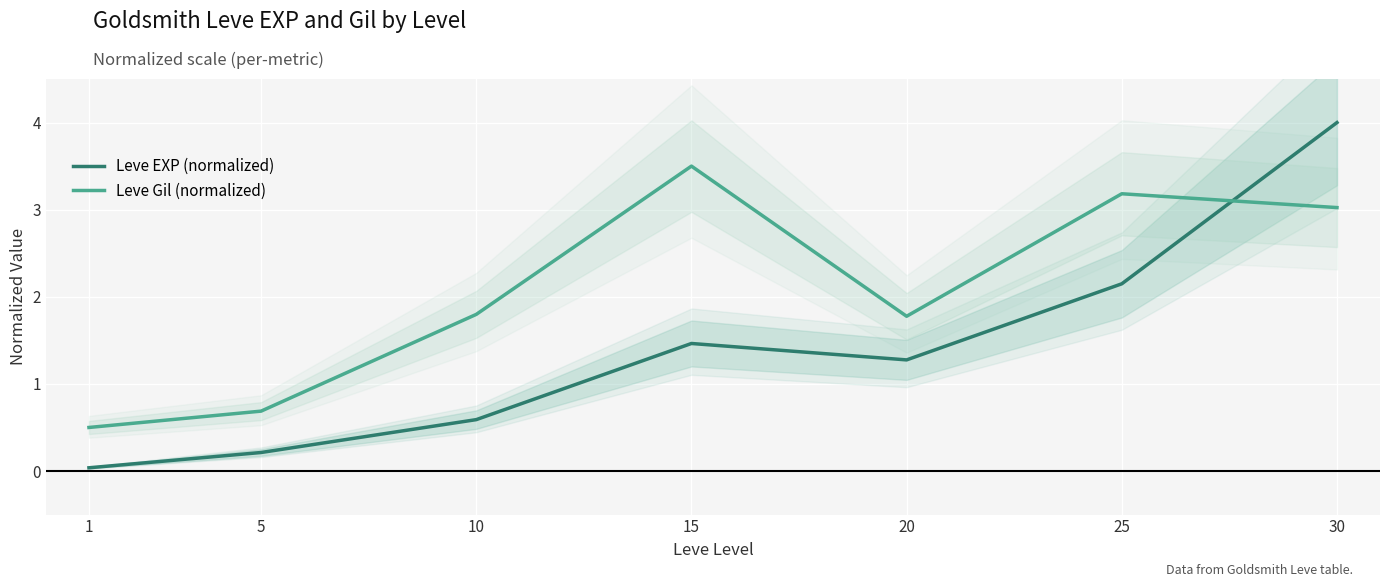

What is the spread (max minus min) of values at 1?

0.5